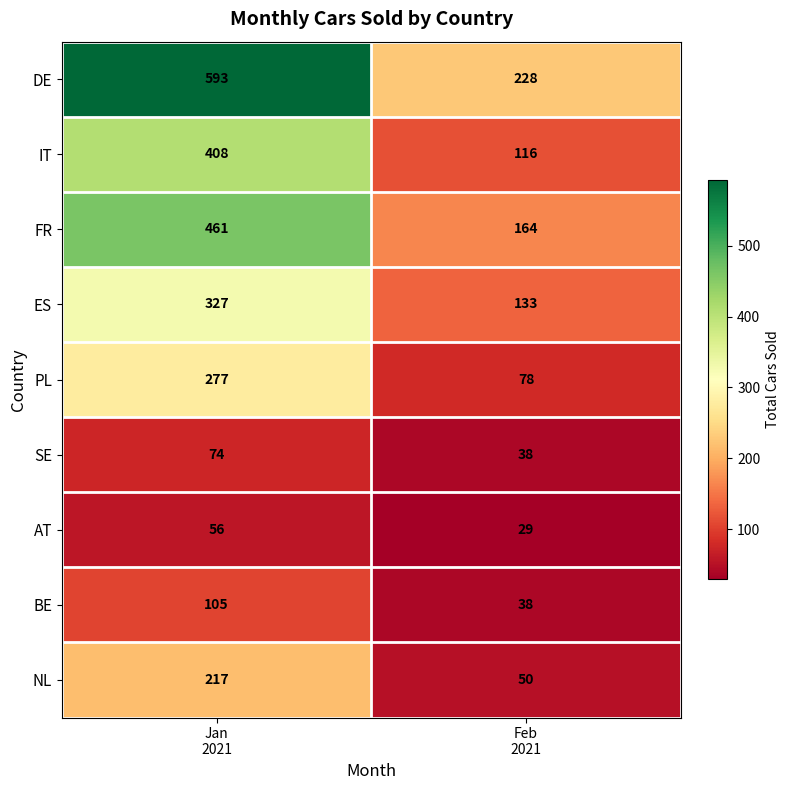

Which series has the largest range (max minus min)?

DE